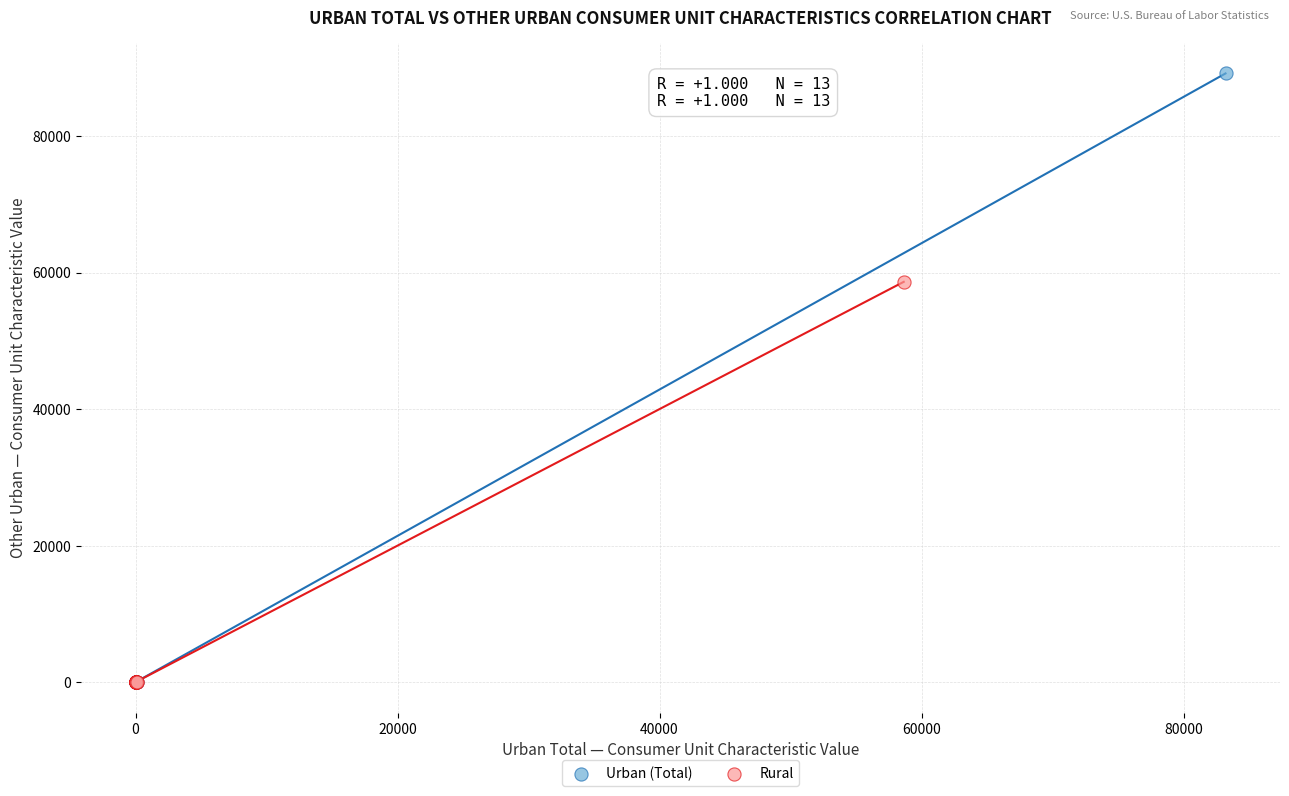

What are all the series names shown in the legend?

Urban (Total), Rural